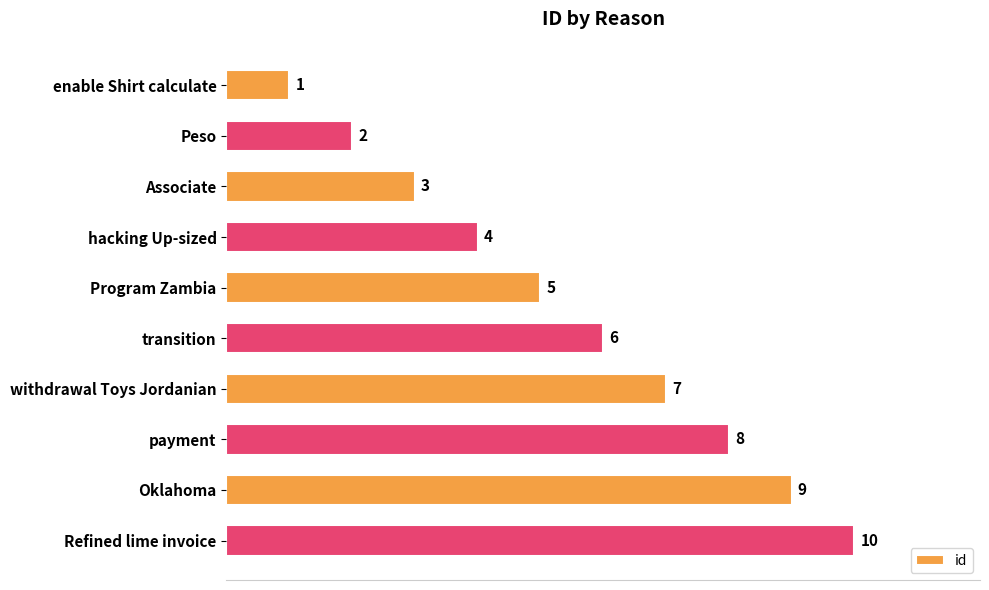

What position from the bottom is Associate?

8